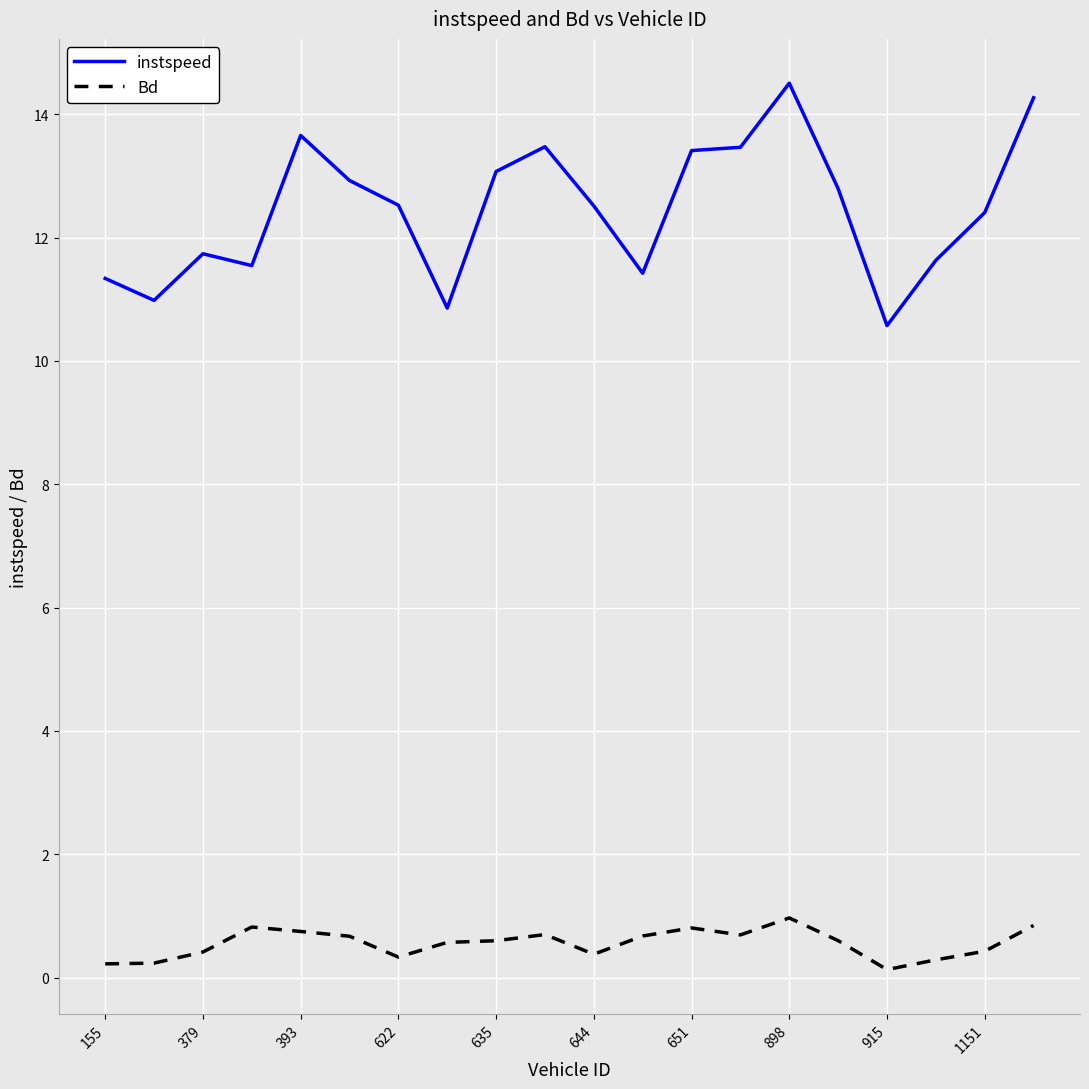

Which series has the widest spread of values?

instspeed